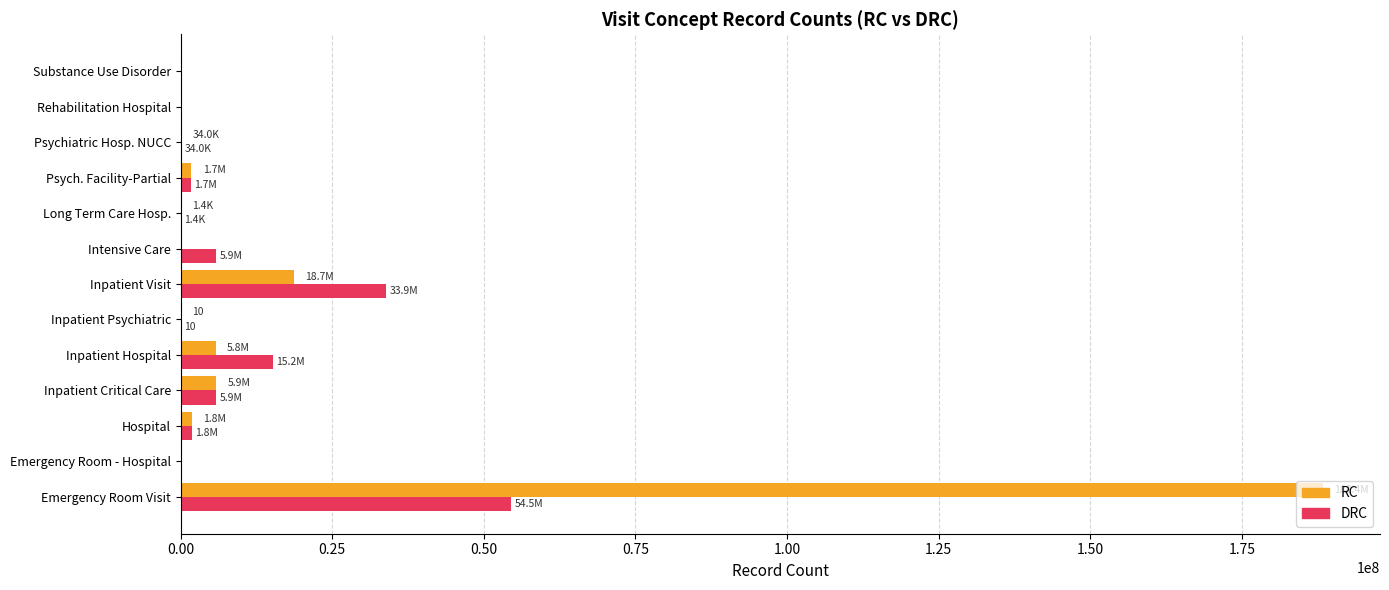

Which series has the largest total across all categories?

RC